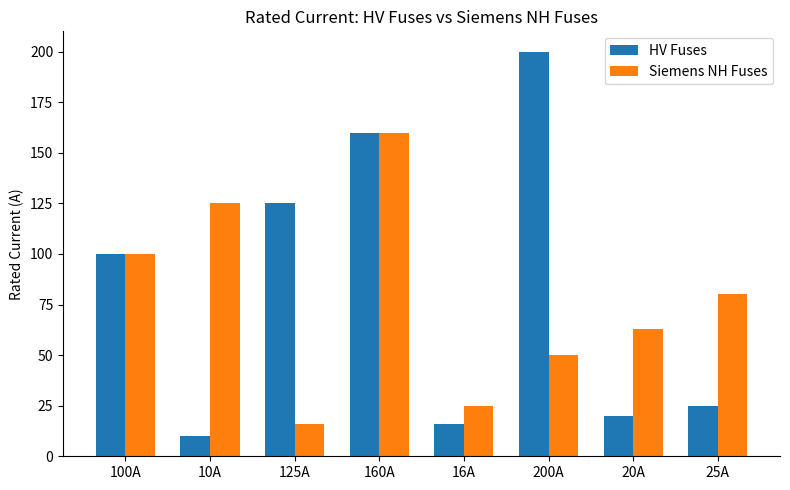

How many bars are there in each group?

2